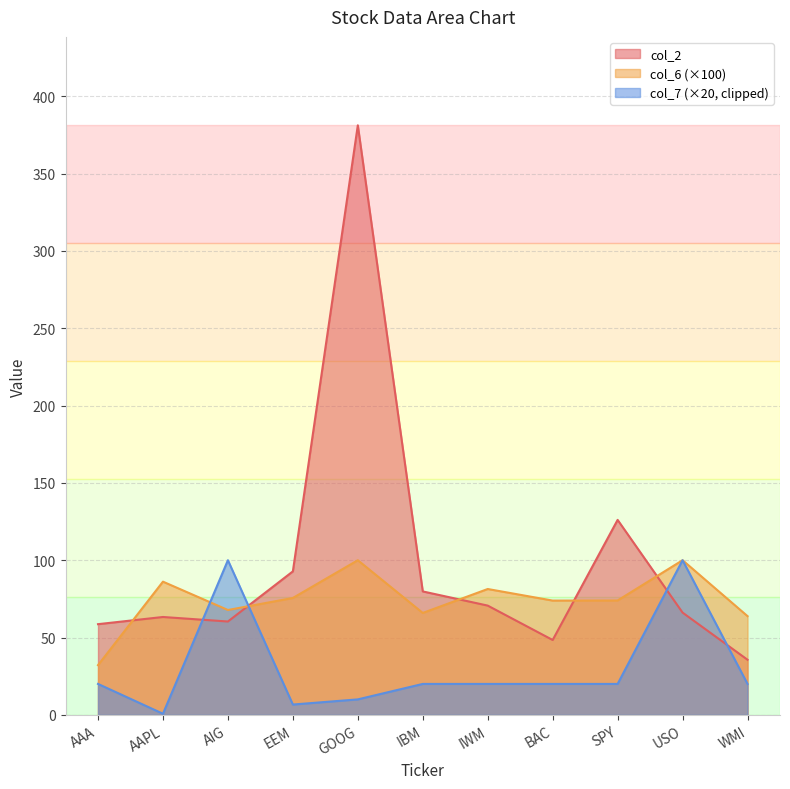

Where is col_2 nearest to the value 208?

SPY